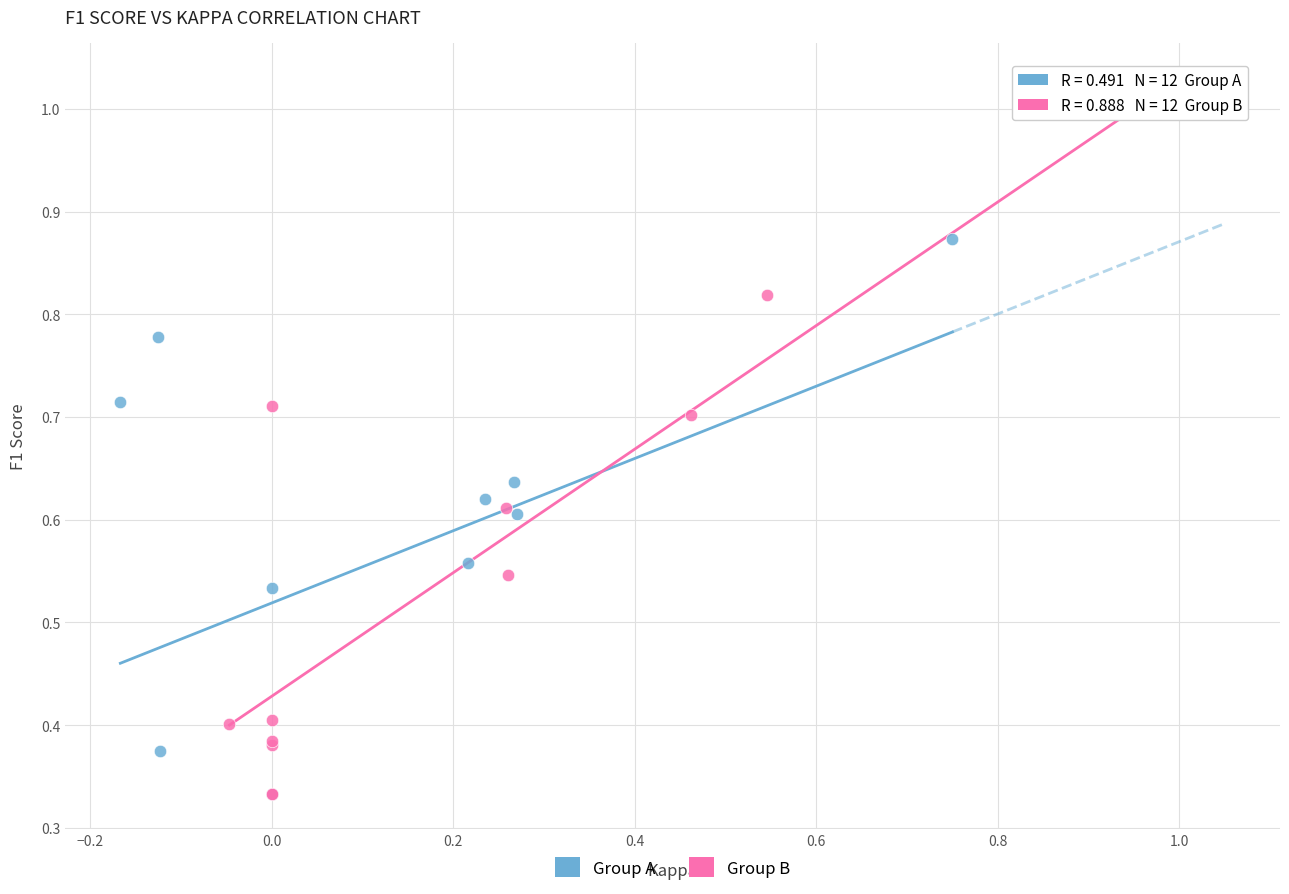

Which series reaches the maximum Y coordinate?

Group B